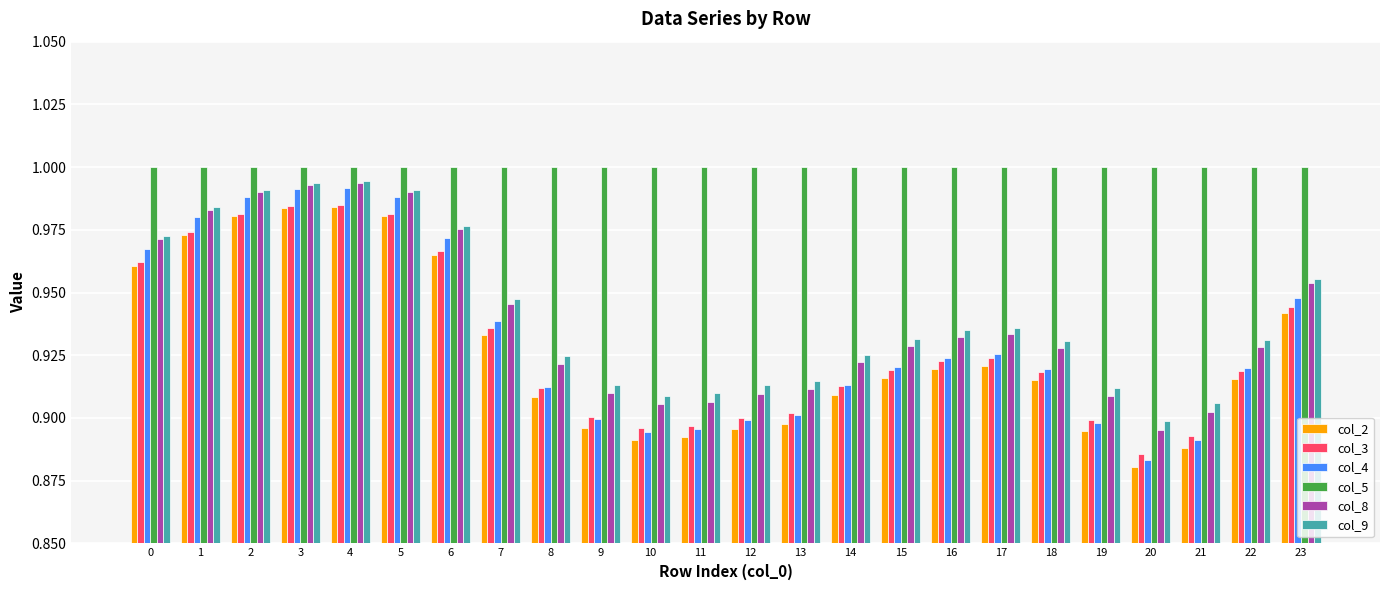

True or false: col_5 has a value of 0.3 at 2.

False